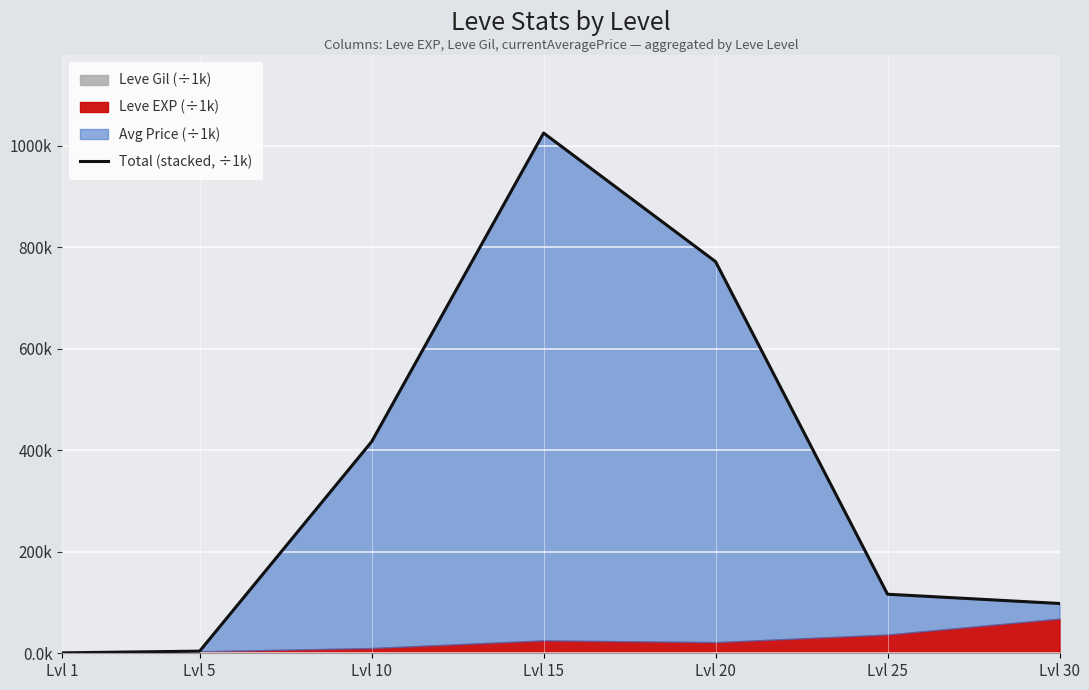

True or false: the data has more than 1 interior local peaks.

False